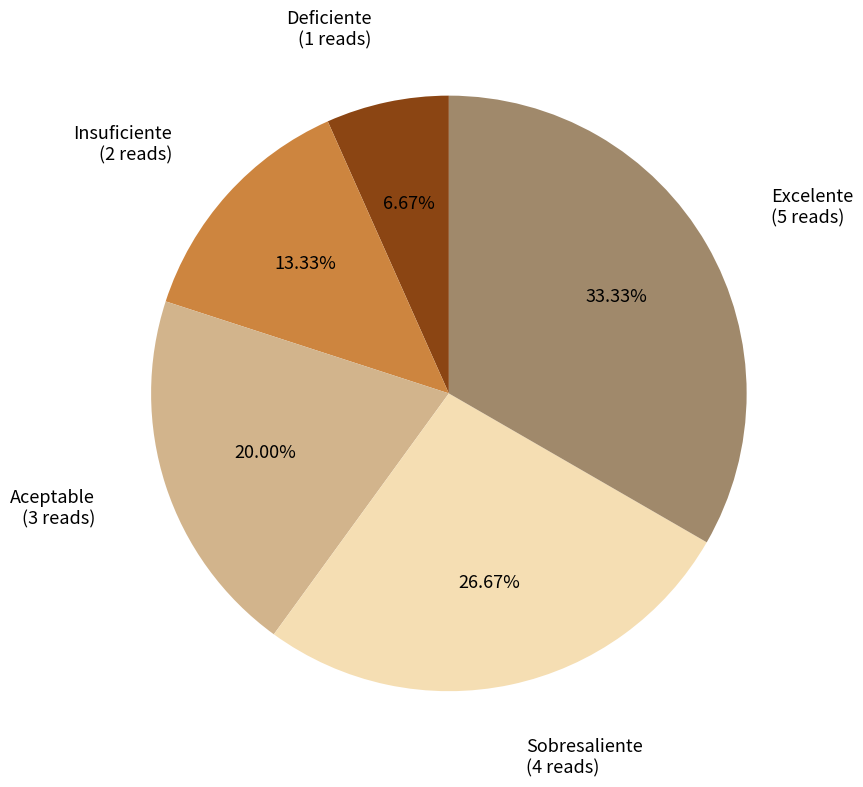

Is there a majority slice in this chart?

No